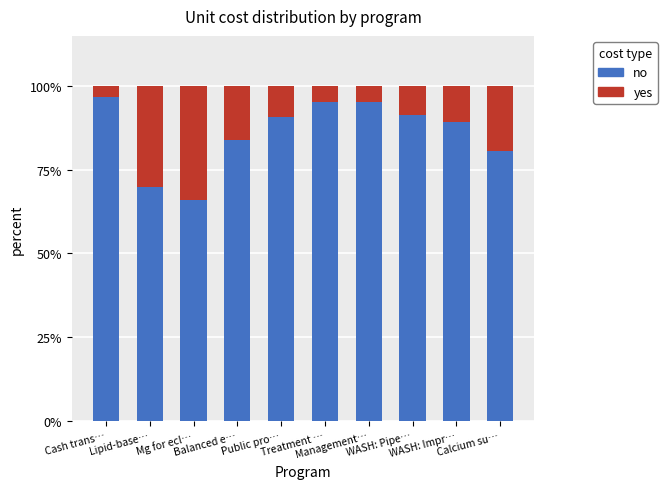

How many categories are shown in the chart?

10